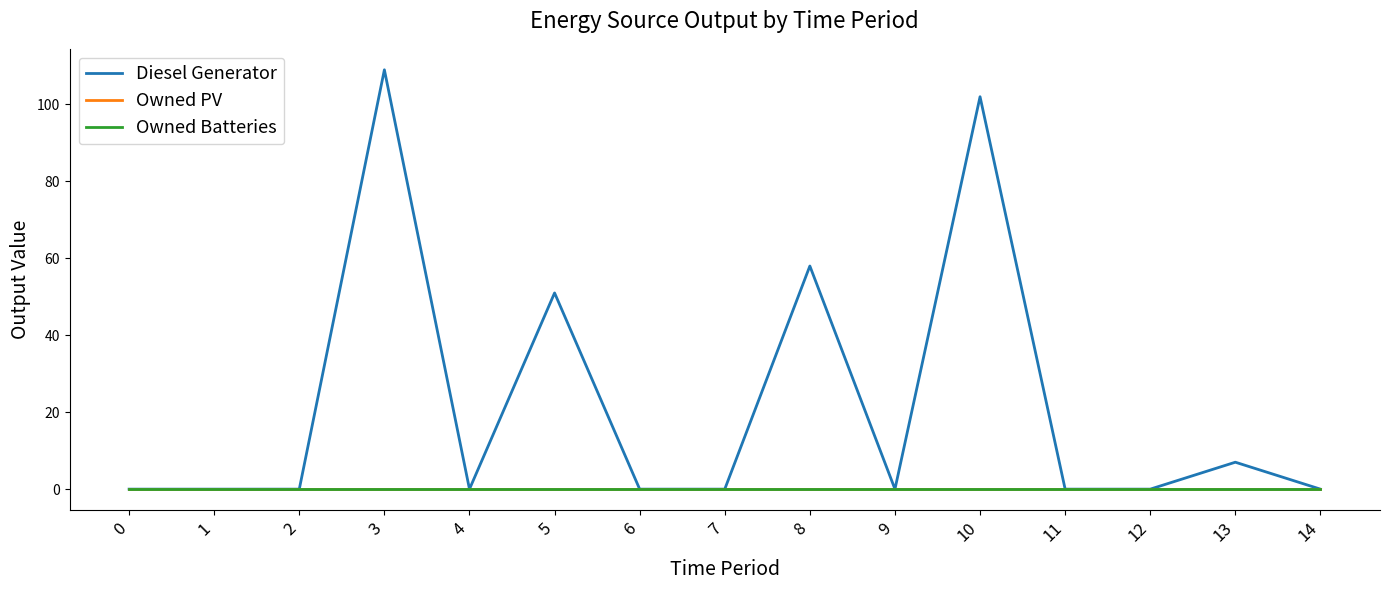

Reading right to left, what are all the values shown in this chart?

Diesel Generator: 0	7	0	0	102	0	58	0	0	51	0	109	0	0	0
Owned PV: 0	0	0	0	0	0	0	0	0	0	0	0	0	0	0
Owned Batteries: 0	0	0	0	0	0	0	0	0	0	0	0	0	0	0